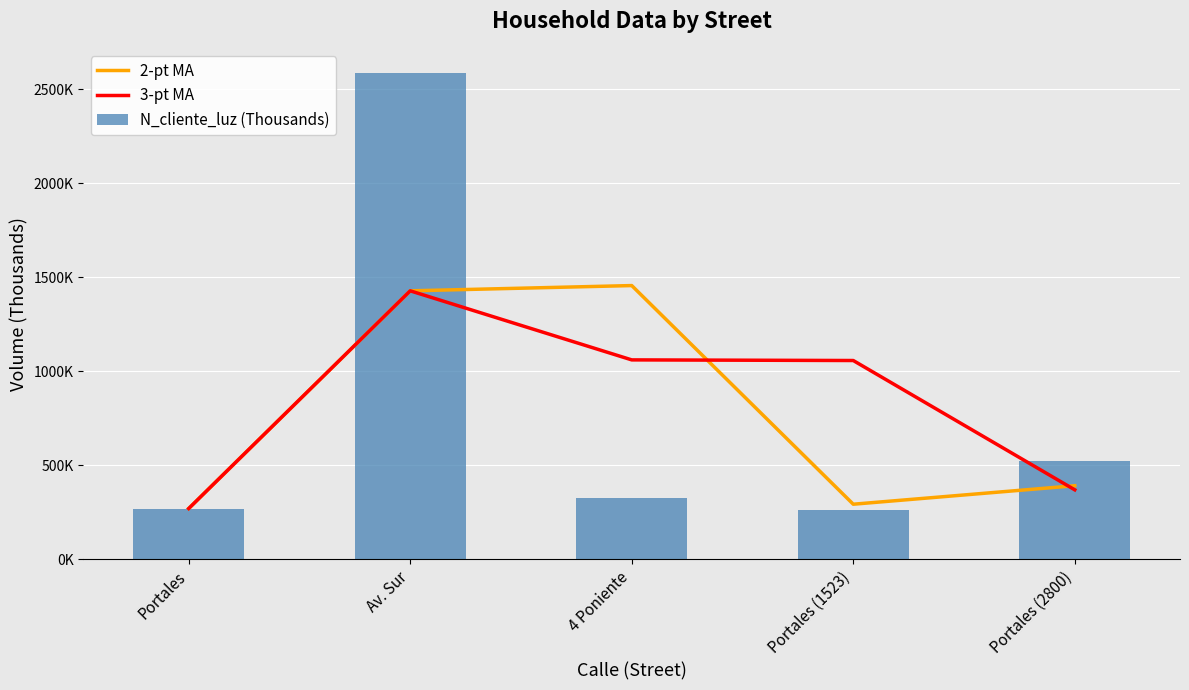

Rank the categories by N_cliente_luz (Thousands) value from lowest to highest.

Portales (1523), Portales, 4 Poniente, Portales (2800), Av. Sur